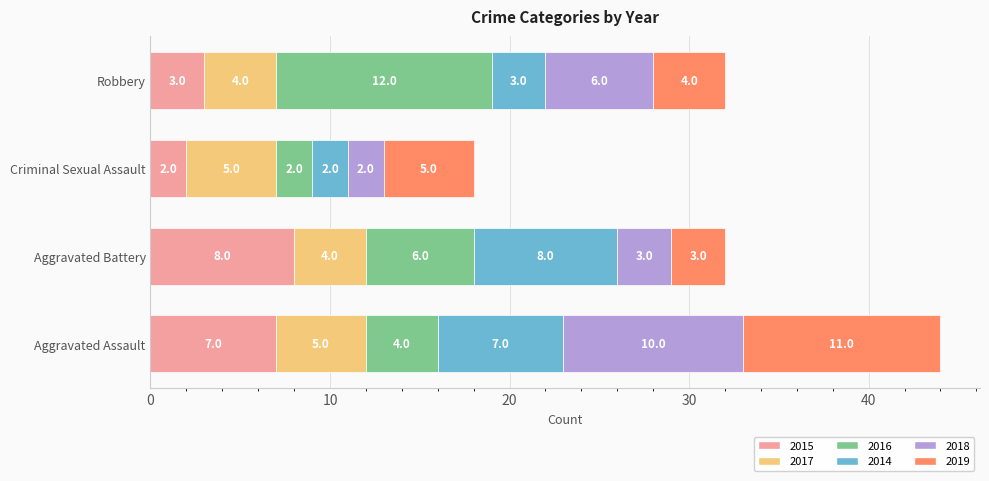

What is the difference between the maximum and minimum values in the 2015 series?

6